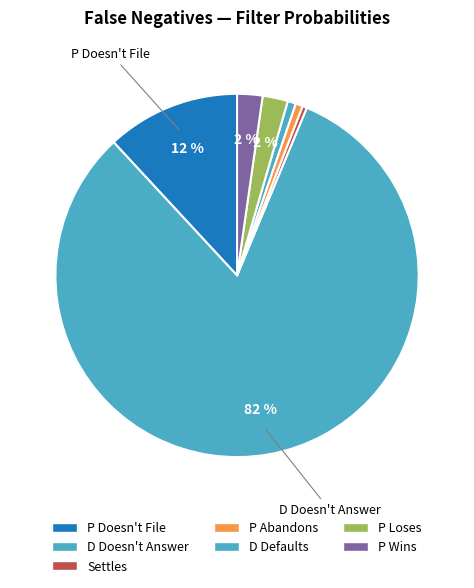

How many segments does this pie chart have?

7